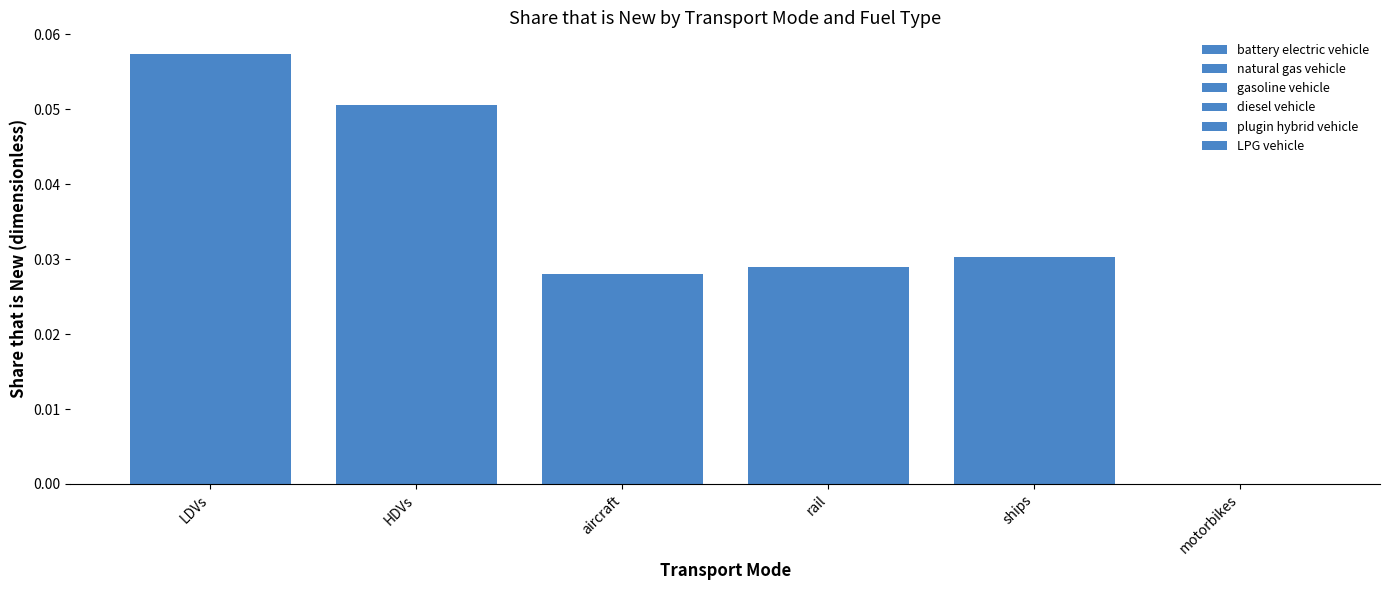

List the series in order of their peak value, lowest first.

battery electric vehicle, natural gas vehicle, gasoline vehicle, diesel vehicle, plugin hybrid vehicle, LPG vehicle